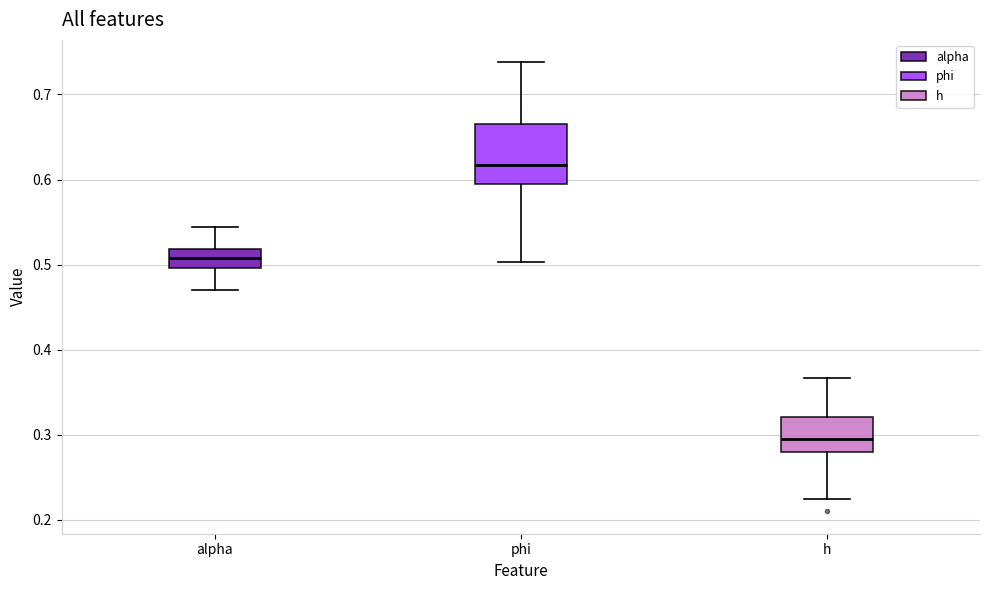

Reading left to right, transcribe this box plot: for each box, give where its median line is, the range the box spans, and where its two whiskers end, as read against the y-axis. The values are not printed on the chart, so give them approximately, as read against the axis.

alpha: median 0.51, box 0.50 to 0.52, whiskers 0.47 to 0.54
phi: median 0.62, box 0.59 to 0.67, whiskers 0.50 to 0.74
h: median 0.30, box 0.28 to 0.32, whiskers 0.22 to 0.37